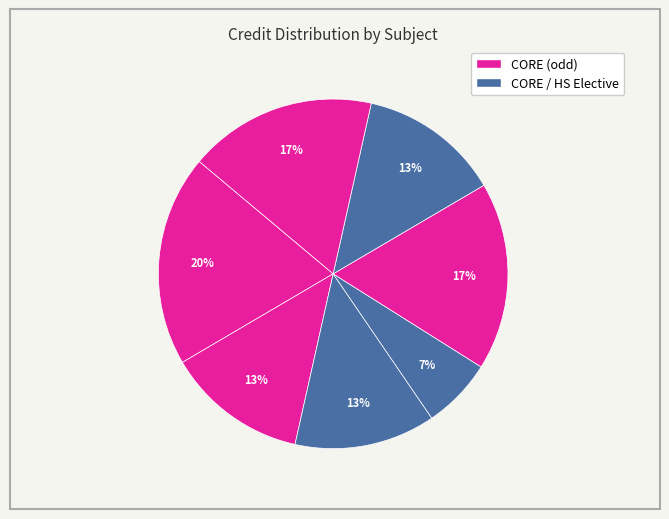

How many segments does this pie chart have?

7